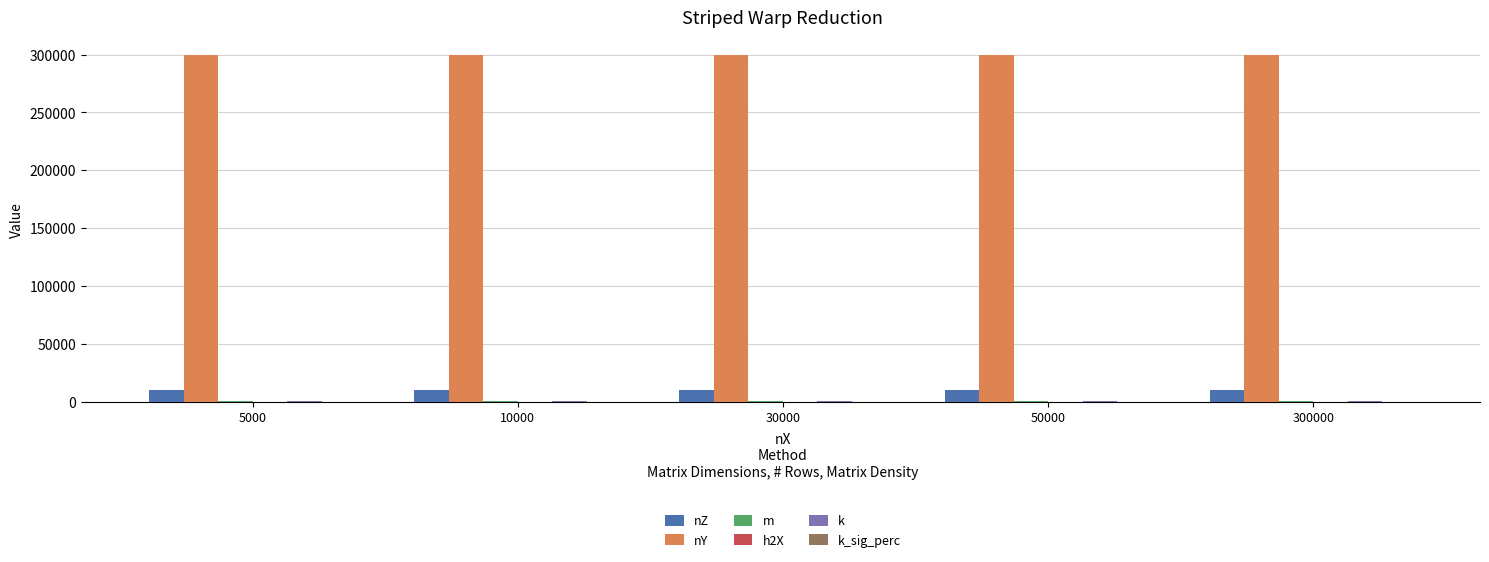

What is the average value of the nZ series?

10000.0